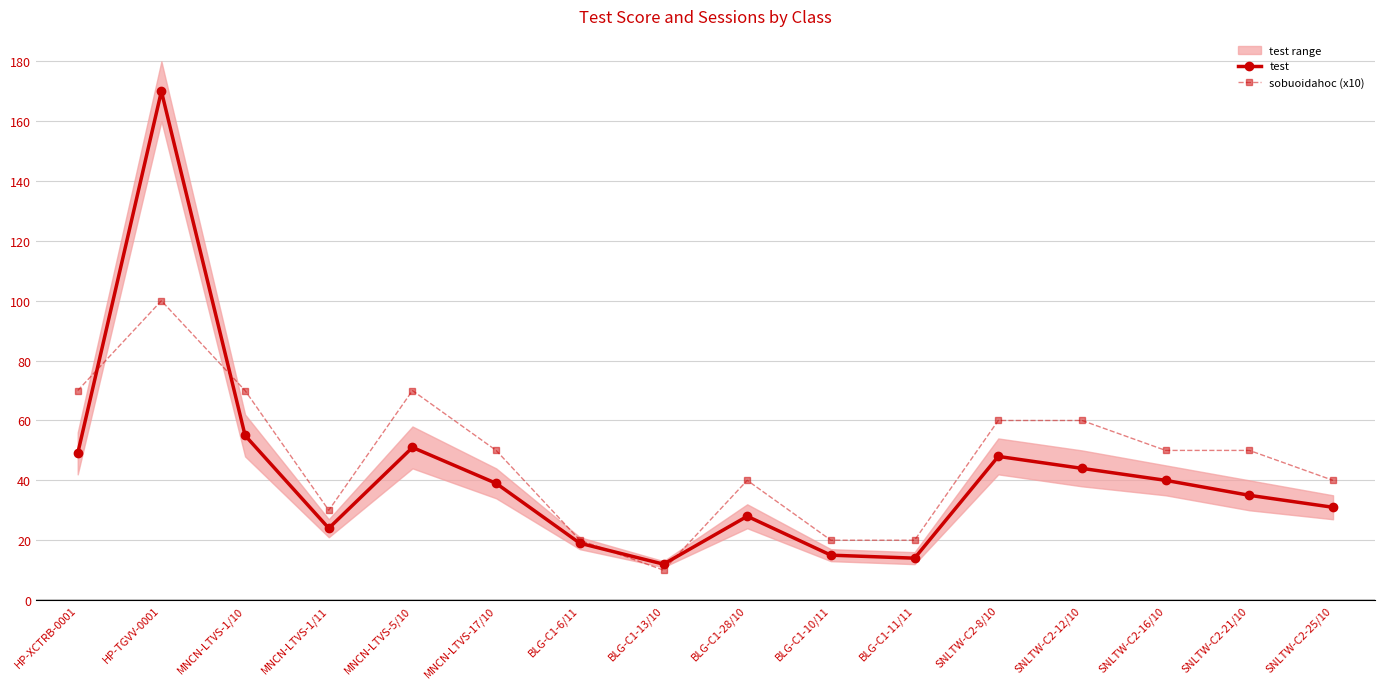

List the series in order of their overall mean, lowest first.

test, sobuoidahoc (x10)